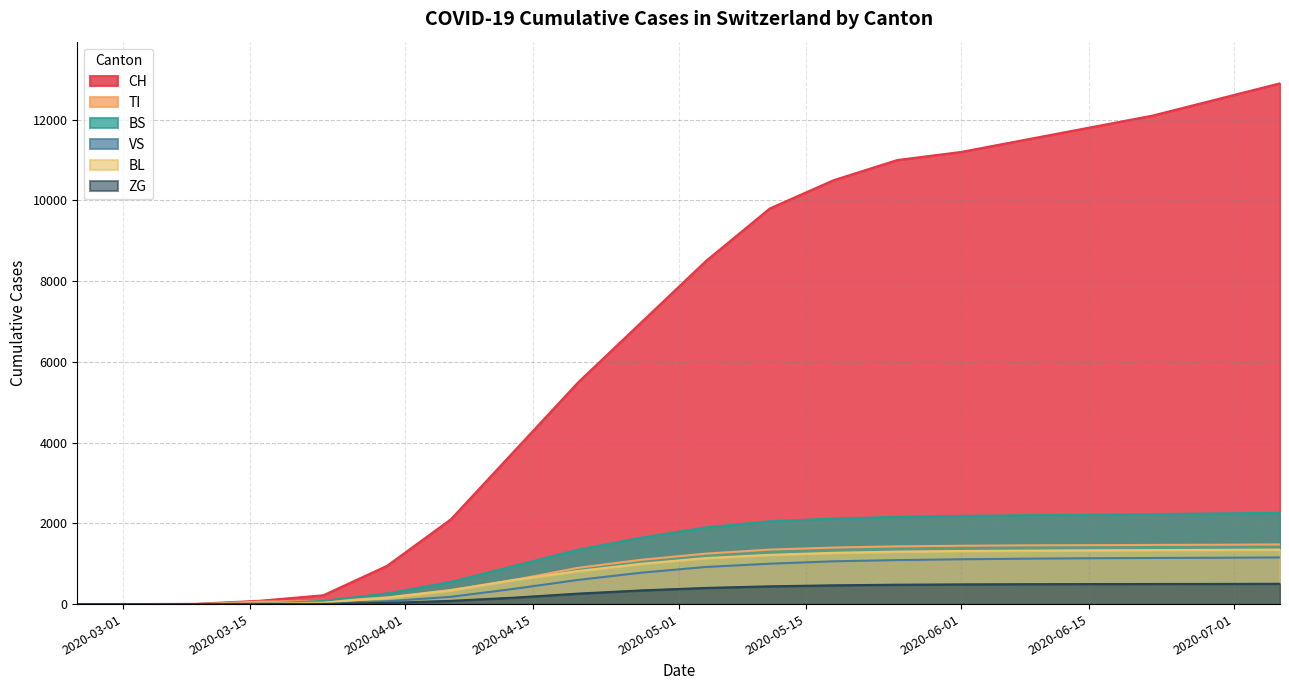

True or false: CH and TI cross at least once.

False